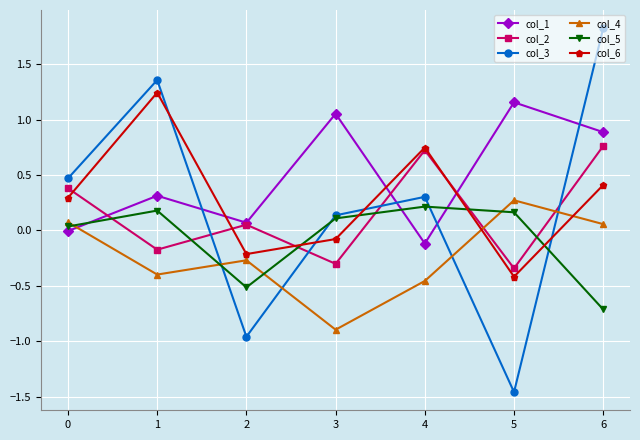

What is the maximum value shown in the chart?

1.8